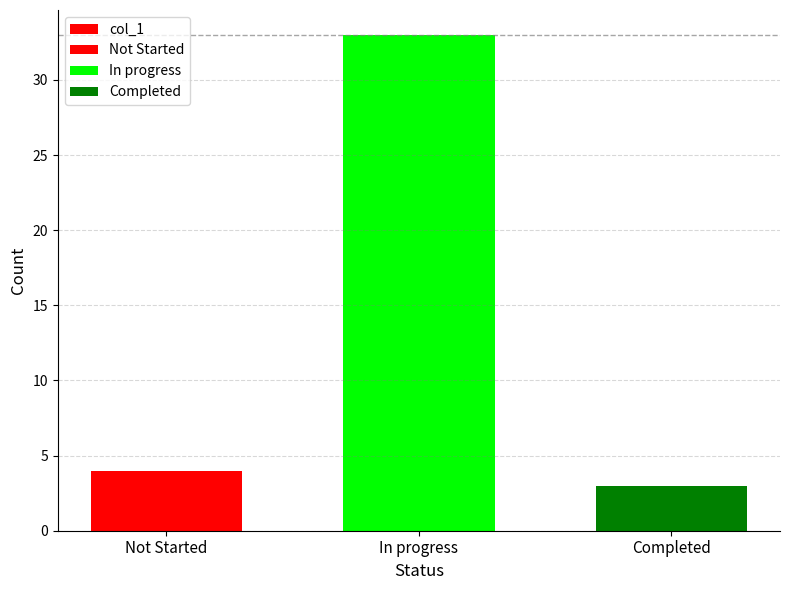

What position from the right is In progress?

2